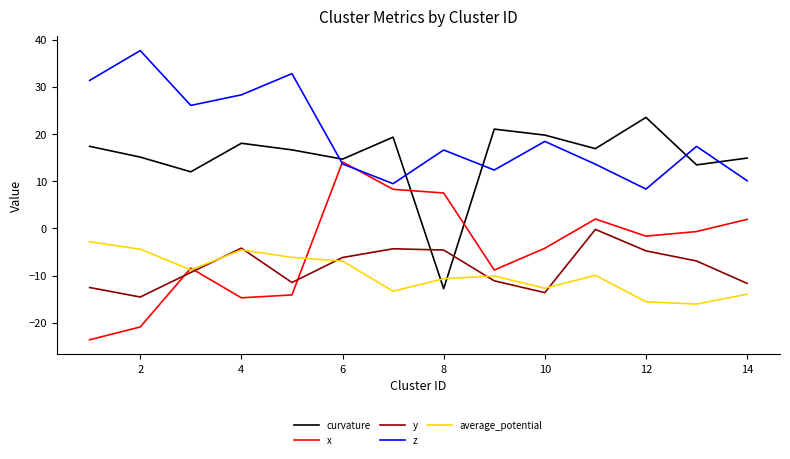

Which series has the largest total across all categories?

z